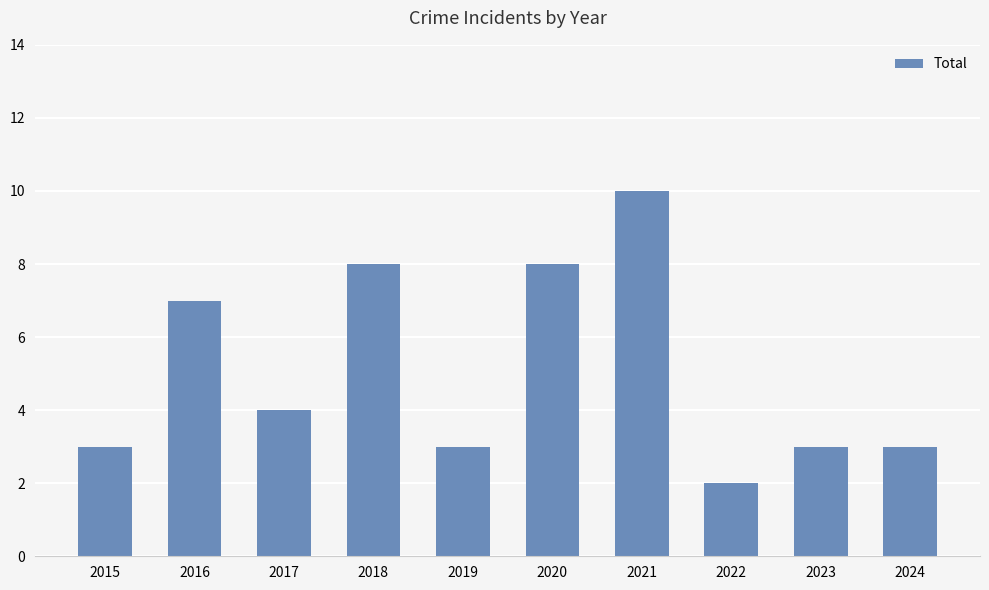

What is the maximum value shown in the chart?

10